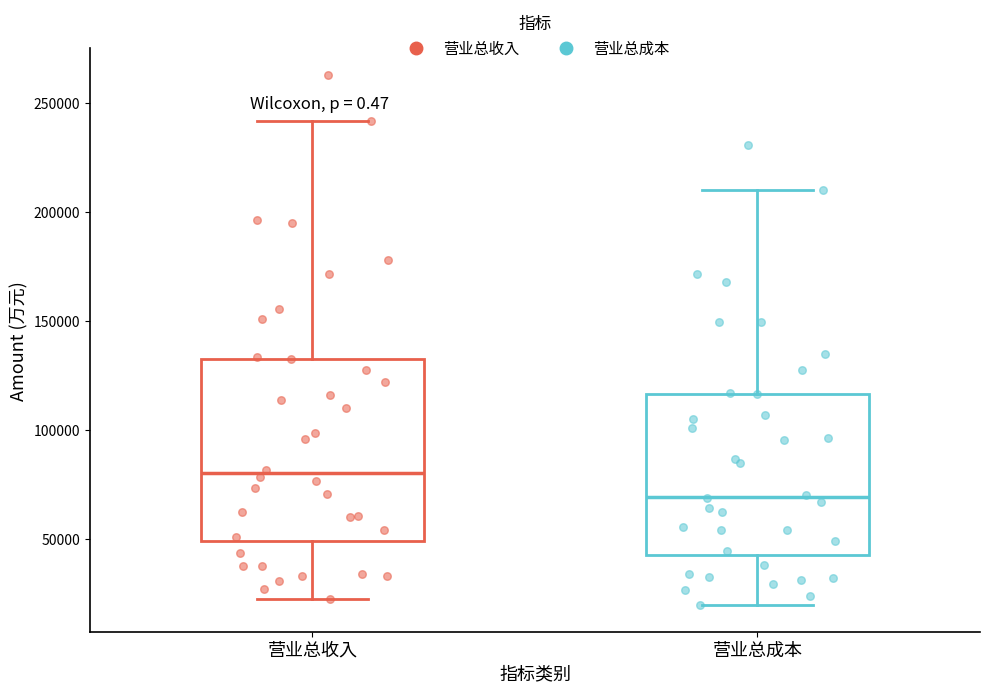

Reading left to right, transcribe this box plot: for each box, give where its median line is, the range the box spans, and where its two whiskers end, as read against the y-axis. The values are not printed on the chart, so give them approximately, as read against the axis.

营业总收入: median 80000, box 50000 to 135000, whiskers 20000 to 240000
营业总成本: median 70000, box 45000 to 115000, whiskers 20000 to 210000